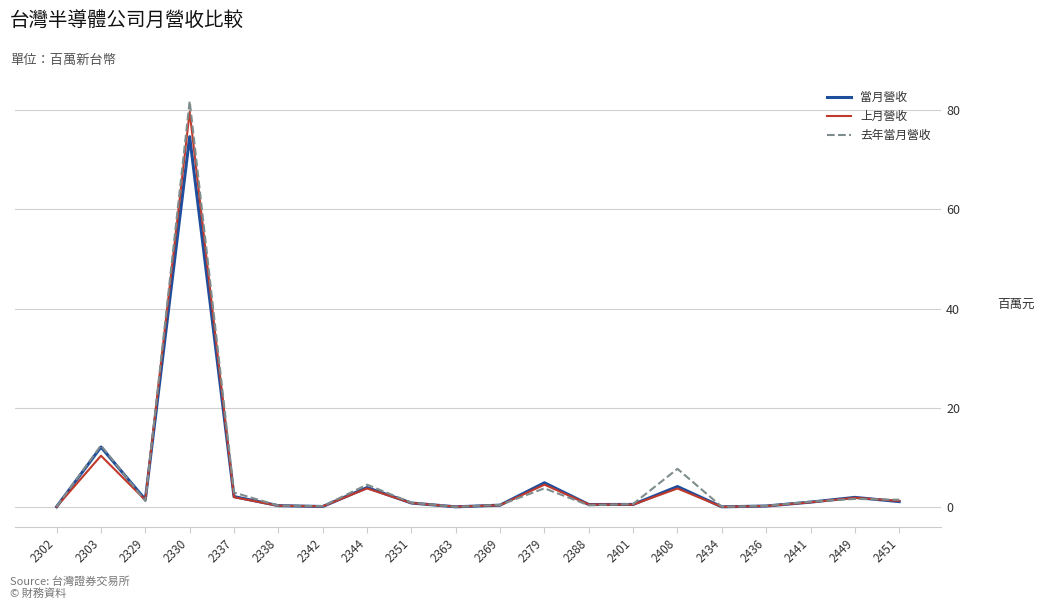

Is the value of 當月營收 at 2330 greater than the value of 上月營收 at 2451?

Yes